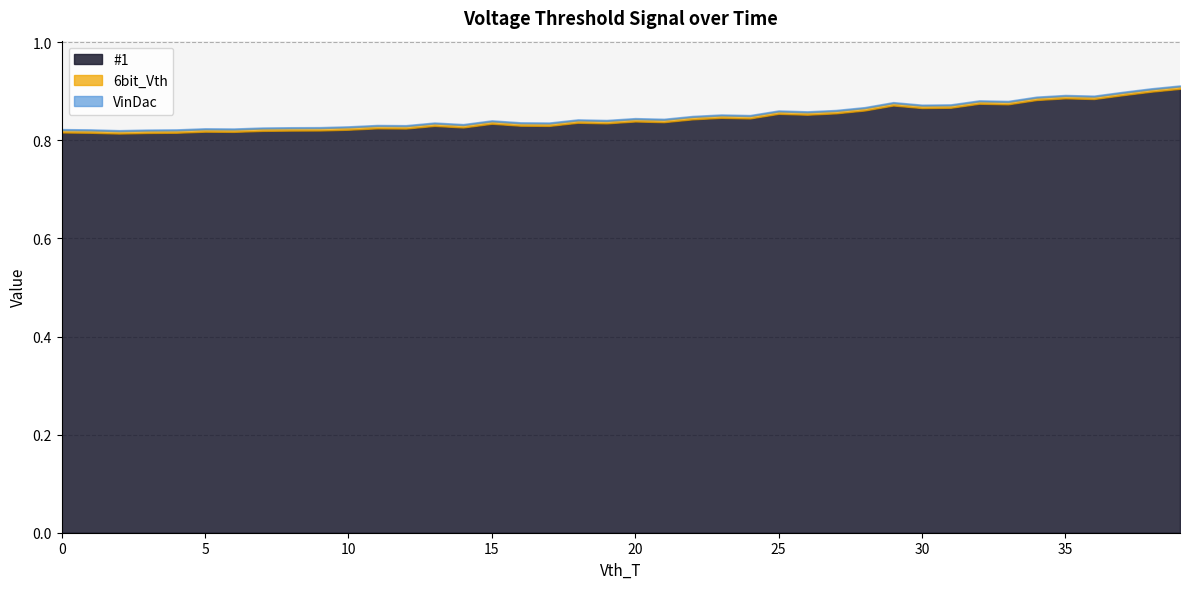

True or false: VinDac and 6bit_Vth intersect in this chart.

False